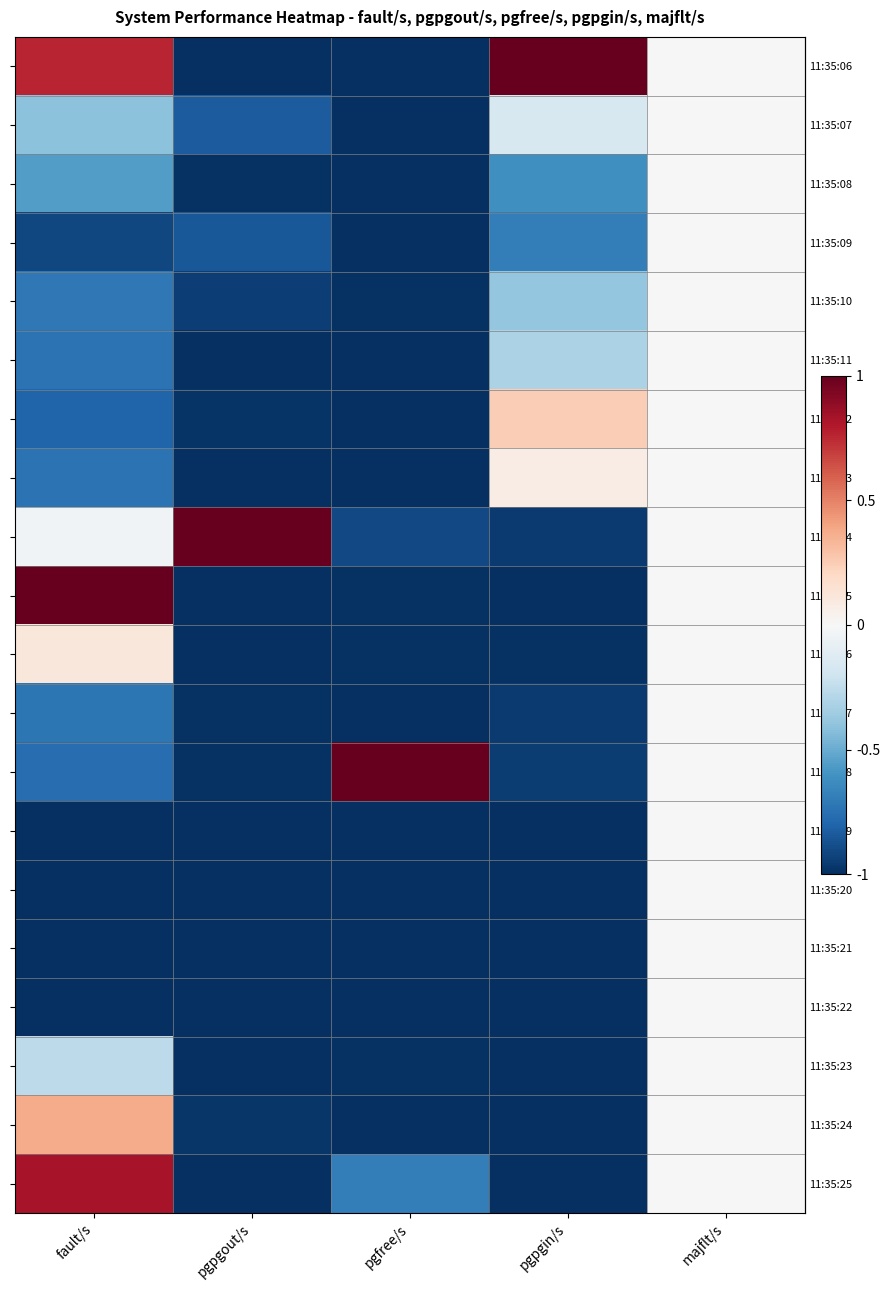

Which series has the largest total across all categories?

row_0